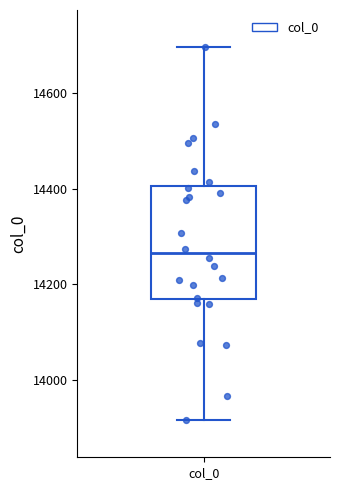

Where does the median line of the box for col_0 sit on the y-axis? The values are not printed on the chart, so give them approximately, as read against the axis.

14260